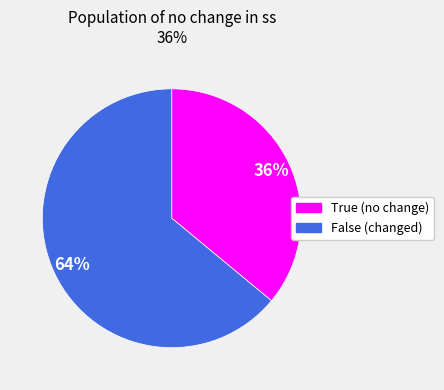

Which has a higher value, True (no change) or False (changed)?

False (changed)